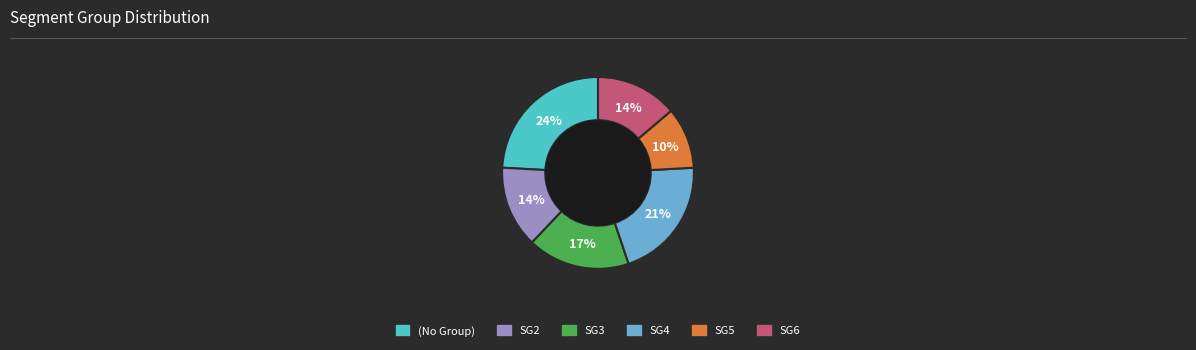

How many slices are in this pie chart?

6